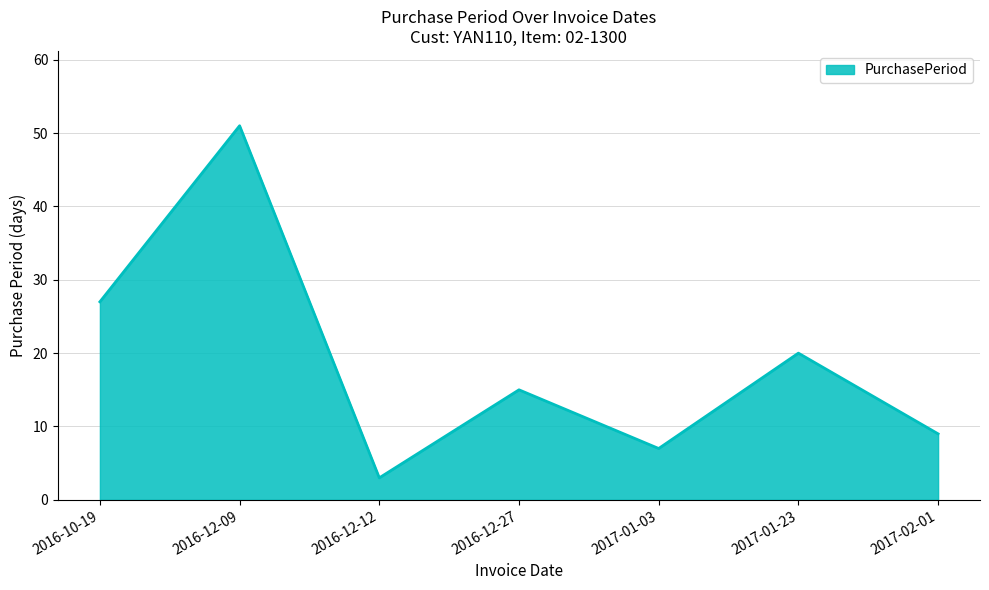

The chart shows a value of 5 at 2016-12-12. True or false?

False